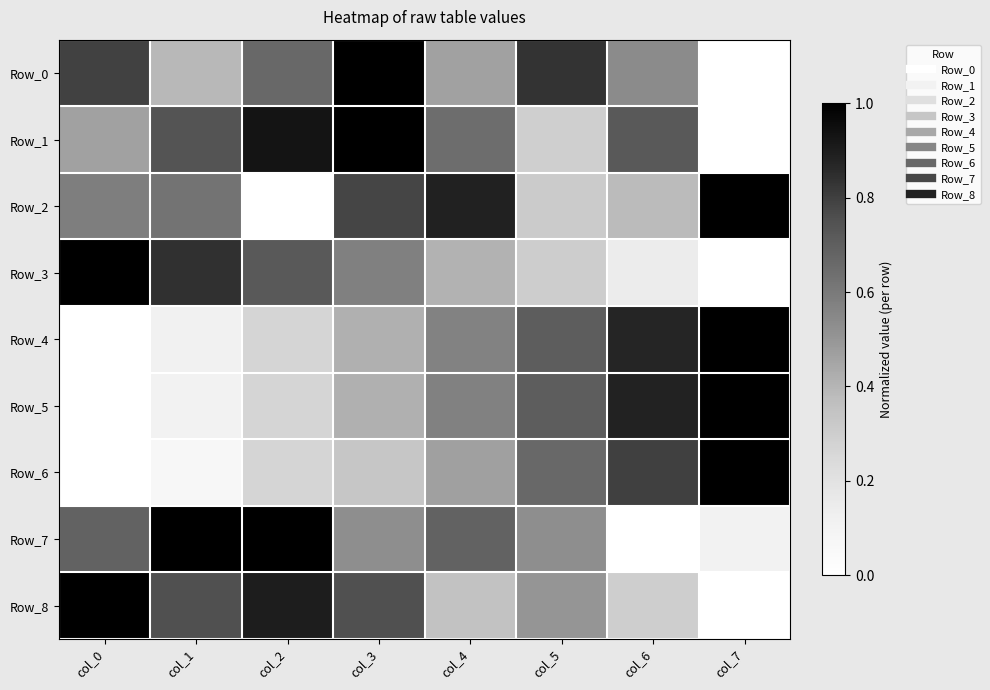

At which category is the sum across all series the highest?

col_3